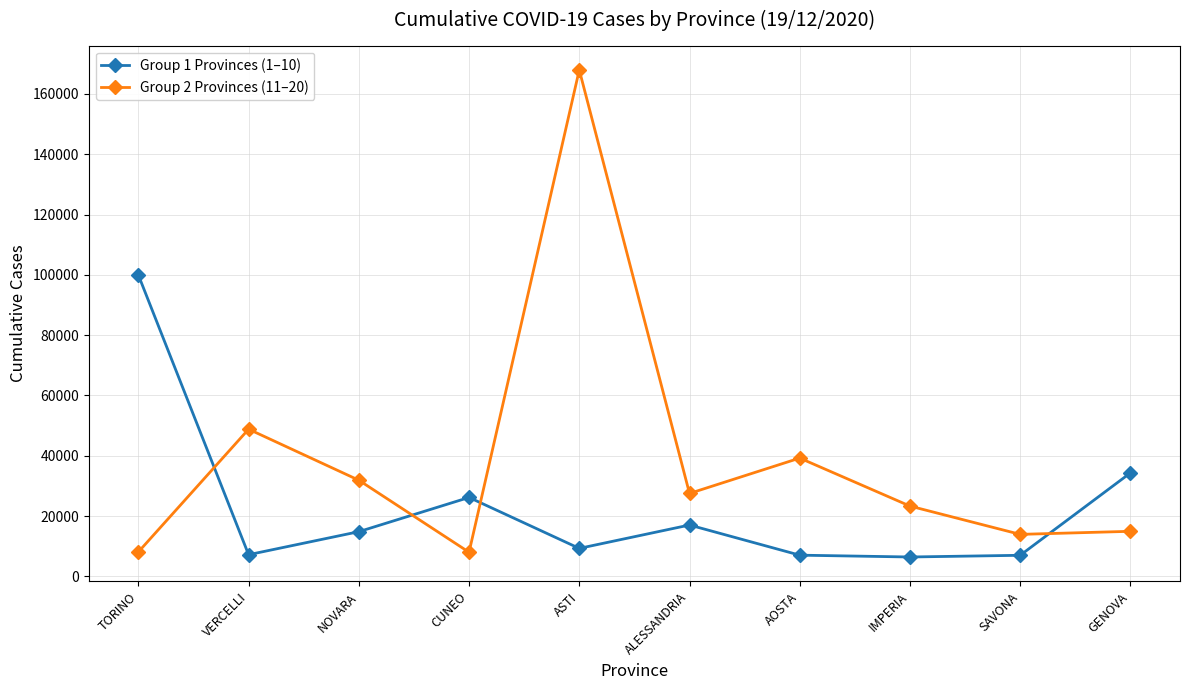

Where is the first local minimum for Group 1 Provinces (1–10)?

VERCELLI